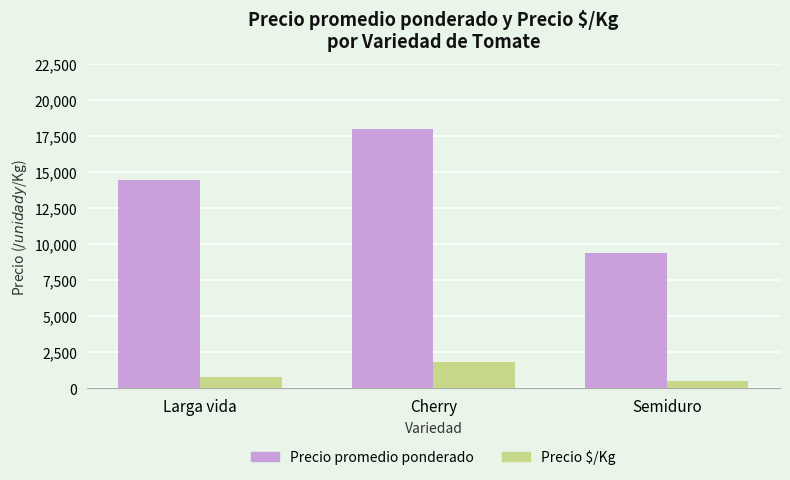

What is the label of the 3rd bar from the left?

Semiduro